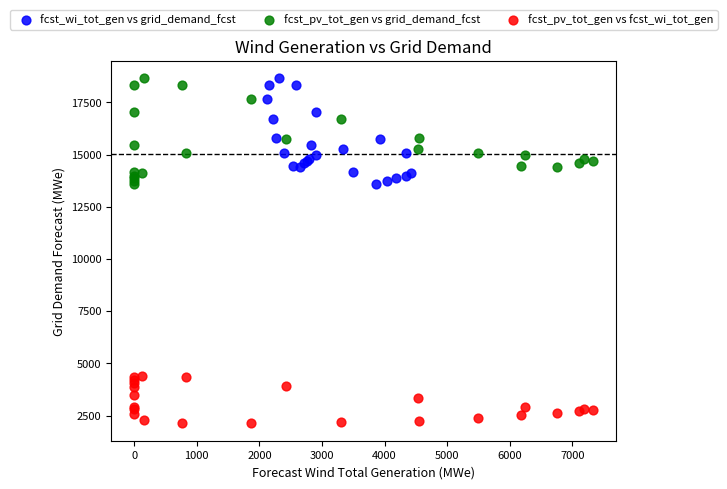

What are all the series names shown in the legend?

fcst_wi_tot_gen vs grid_demand_fcst, fcst_pv_tot_gen vs grid_demand_fcst, fcst_pv_tot_gen vs fcst_wi_tot_gen